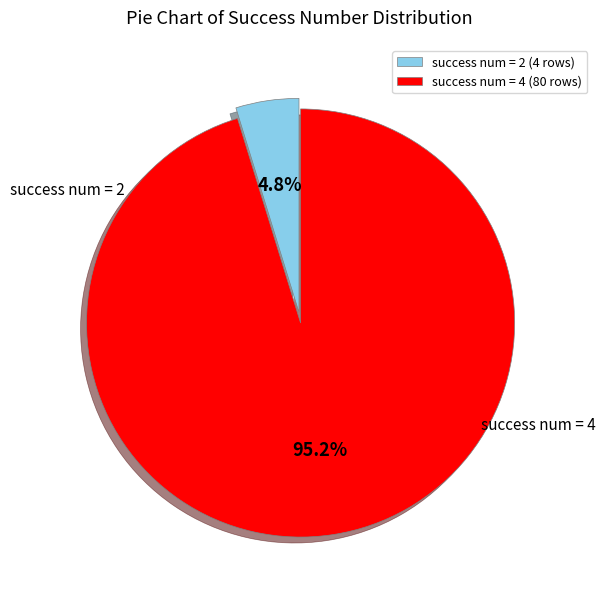

Between success num = 2 (4 rows) and success num = 4 (80 rows), which is larger?

success num = 4 (80 rows)